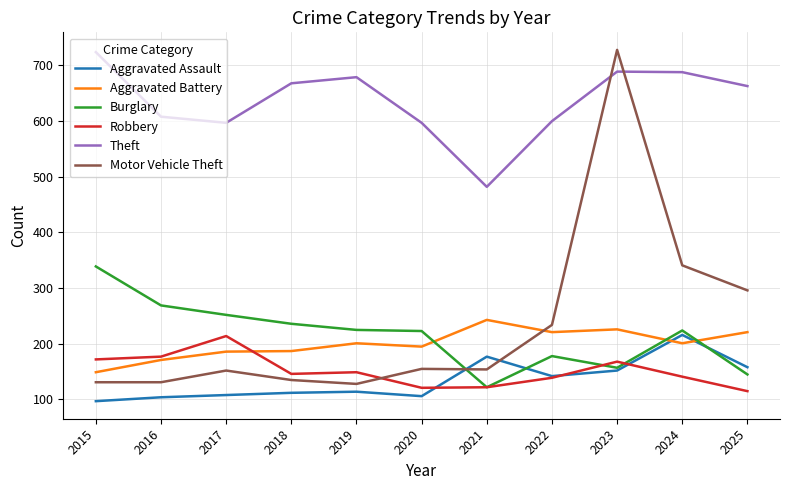

Which series changed the most between 2023 and 2024?

Motor Vehicle Theft